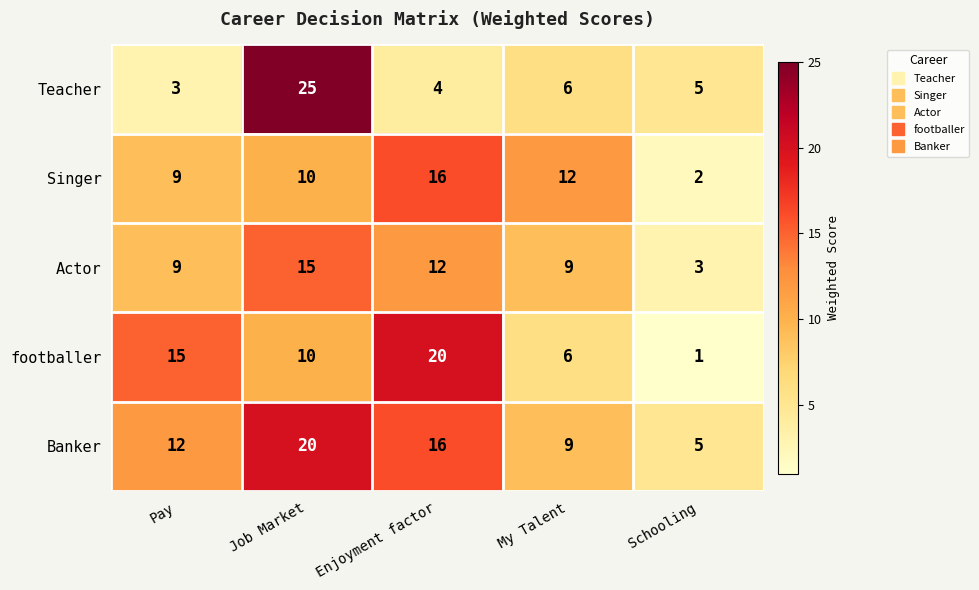

At which label does footballer first exceed 10?

Pay